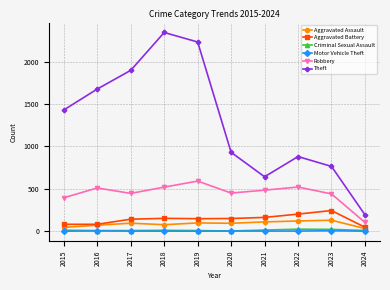

True or false: Robbery and Aggravated Battery cross at least once.

False